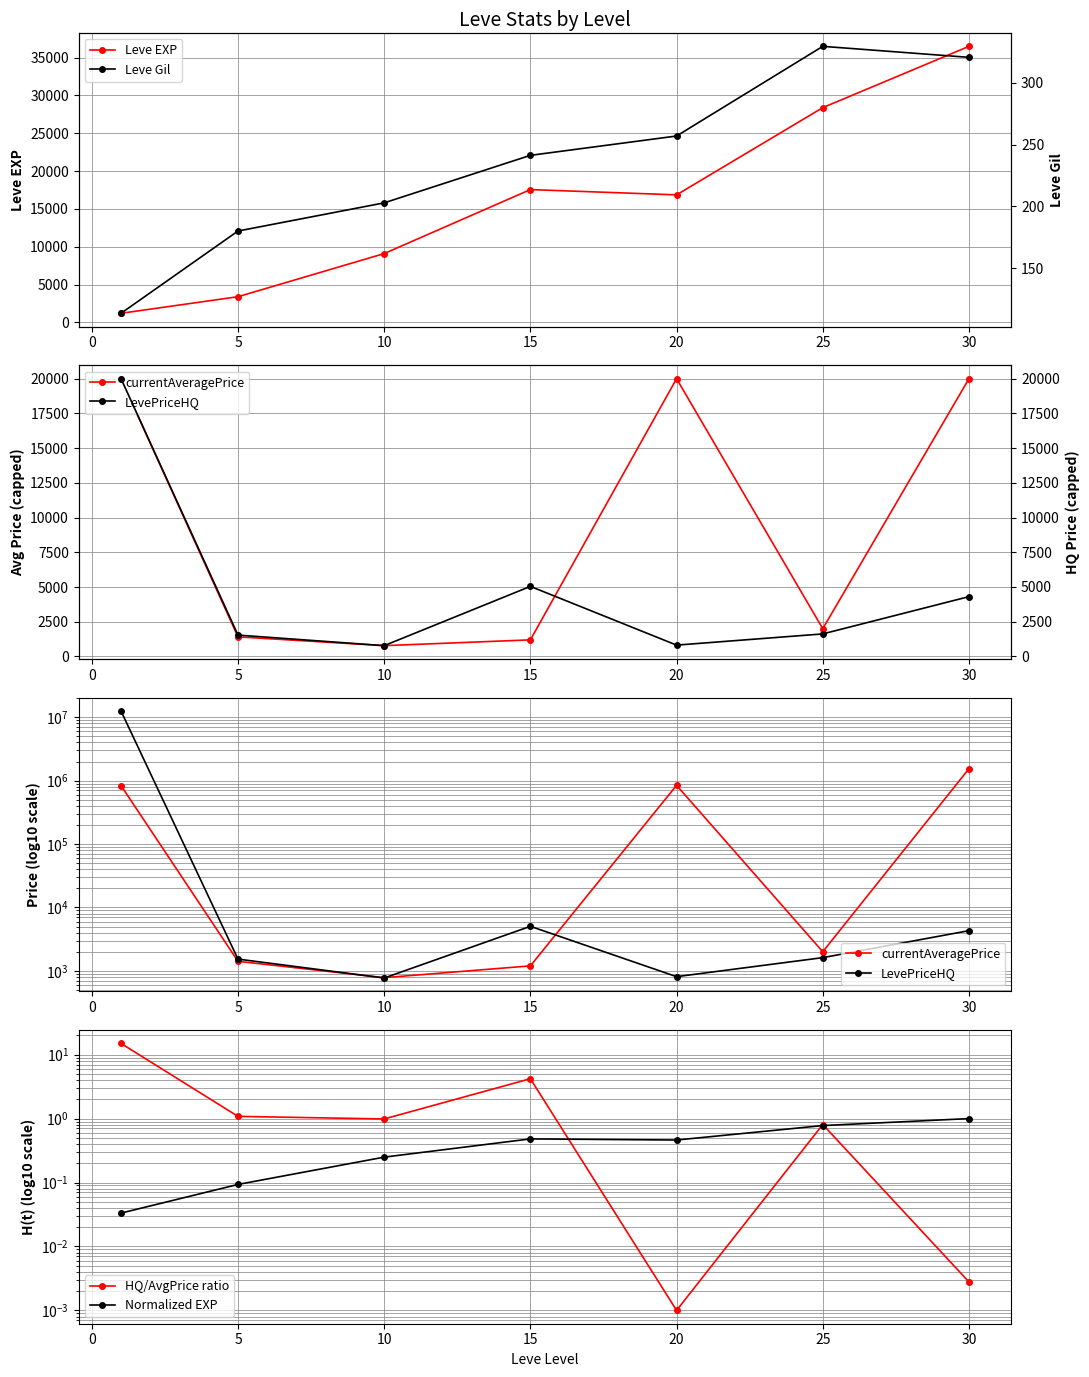

Is this an area chart (filled region under the line)?

No